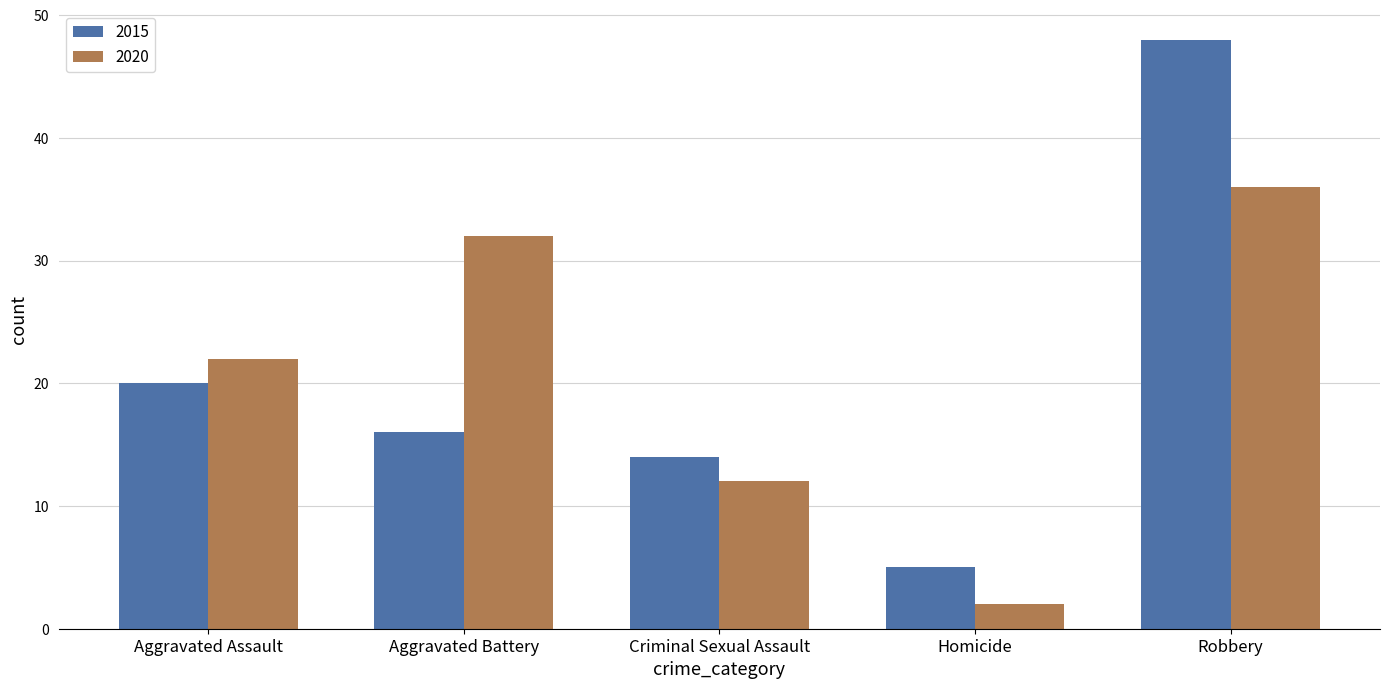

How many series are shown in this chart?

2